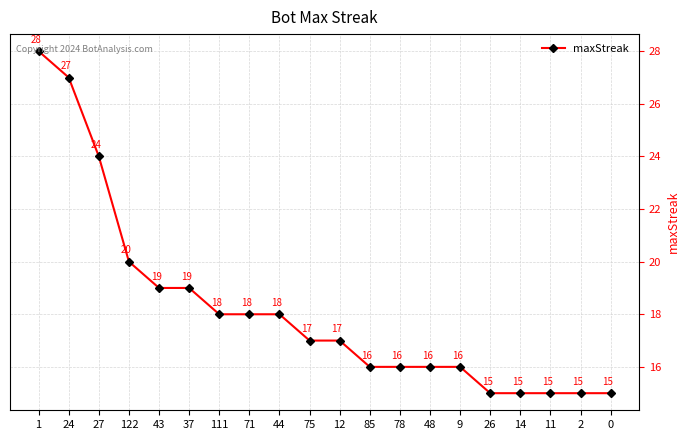

What is the sum of all values?

364